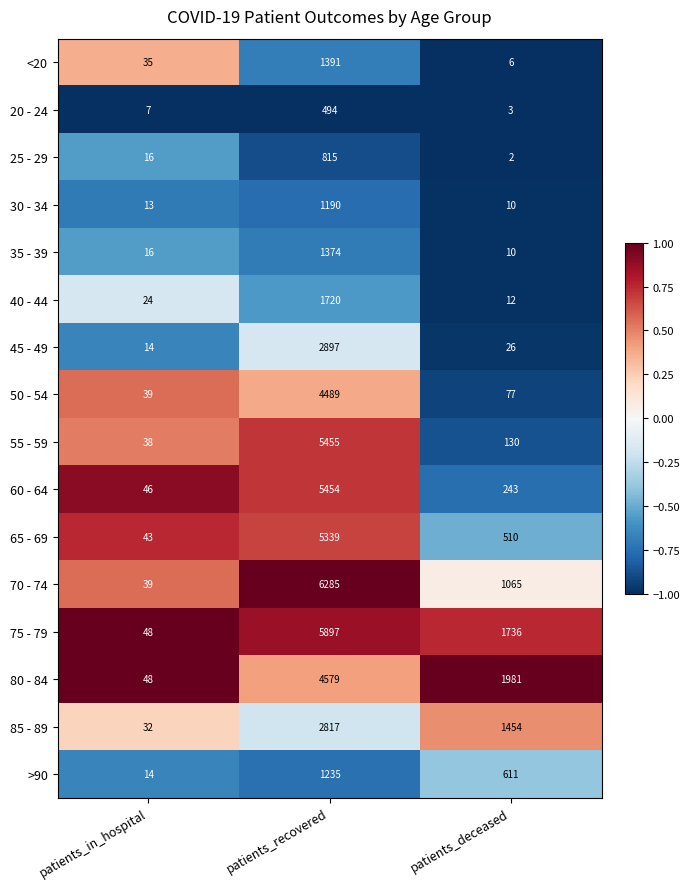

Which label corresponds to the largest value in the chart?

patients_recovered